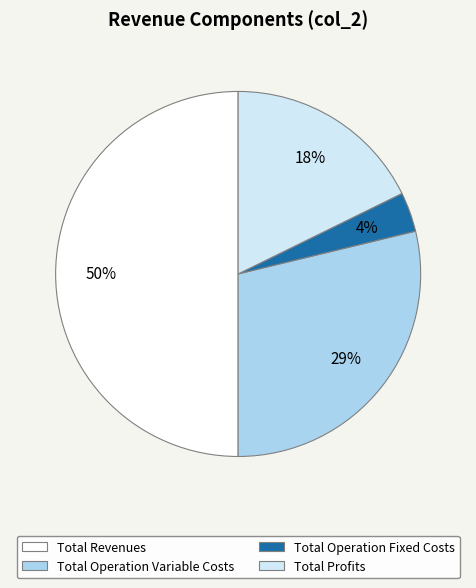

How many slices are in this pie chart?

4